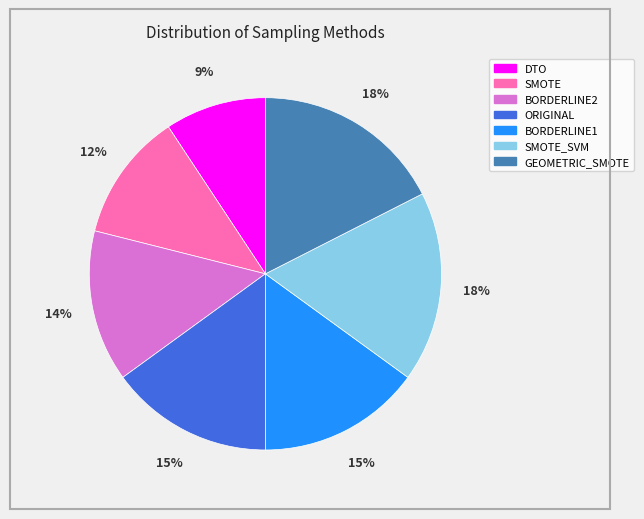

Is there a majority slice in this chart?

No